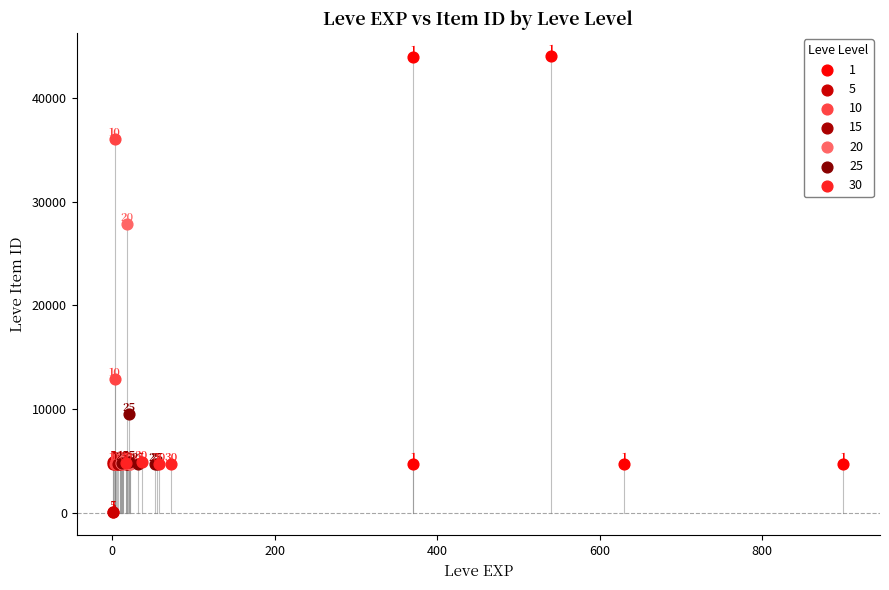

Which series has the largest Y range (max minus min)?

1